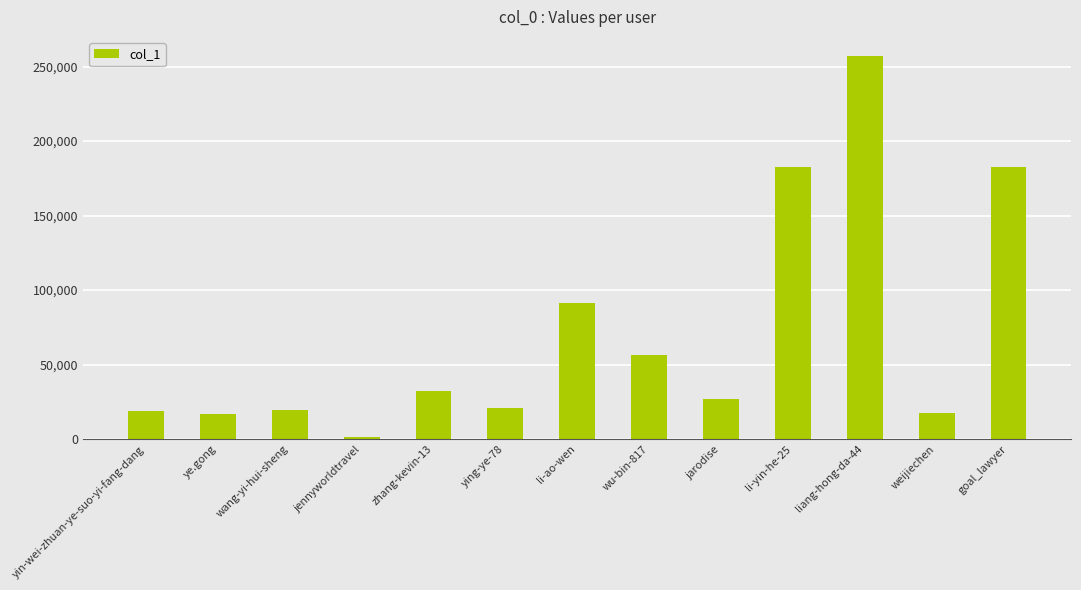

What is the ratio of the value at jennyworldtravel to the value at weijiechen?

0.1